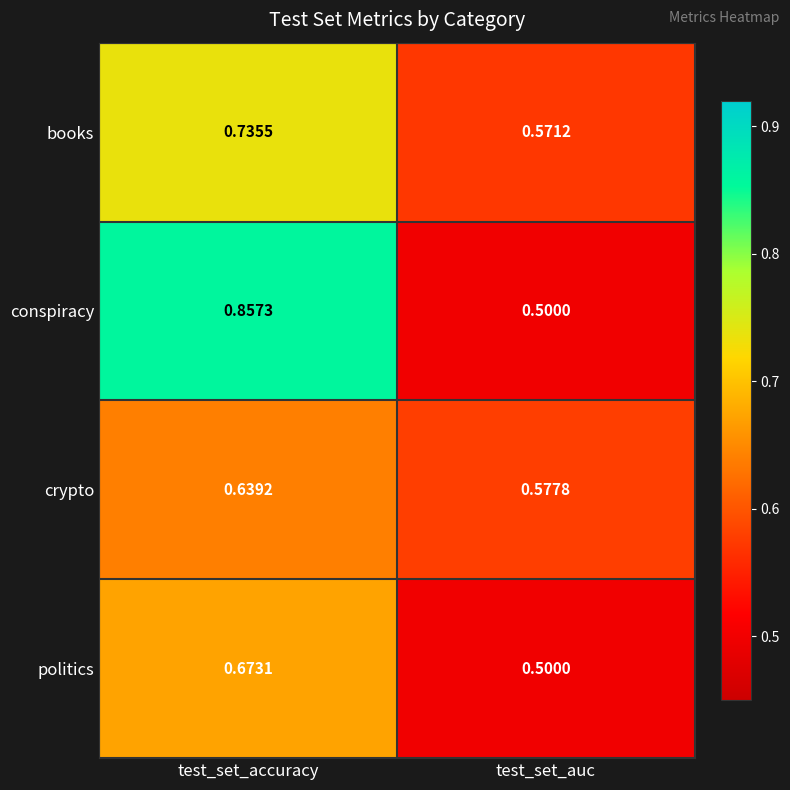

At test_set_accuracy, list the series in order from smallest to largest.

crypto, politics, books, conspiracy